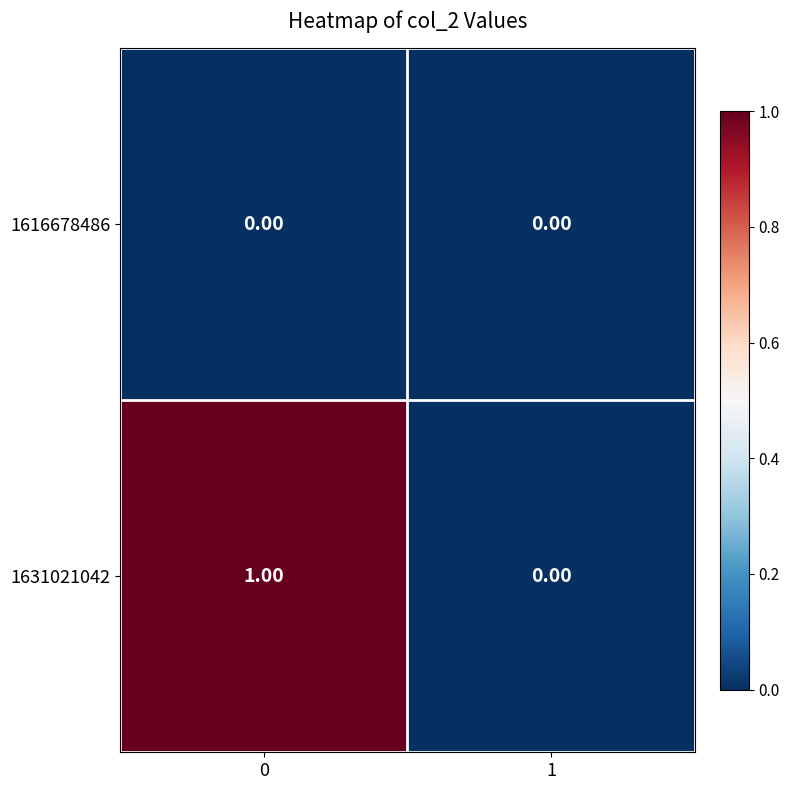

Rank the series at 0 from highest to lowest value.

1631021042, 1616678486